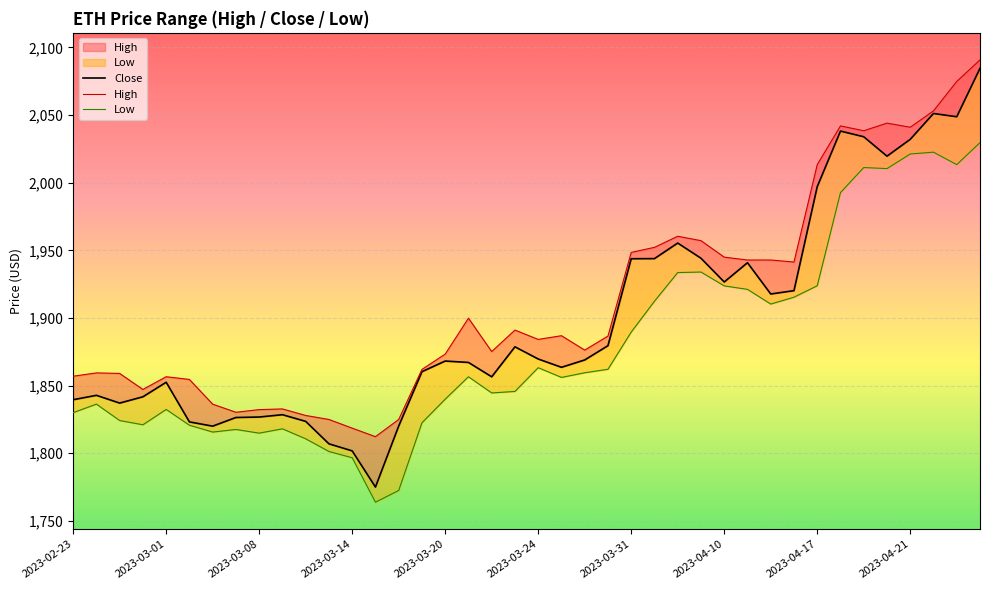

Is the value of Low at 22 greater than the value of Close at 27?

No